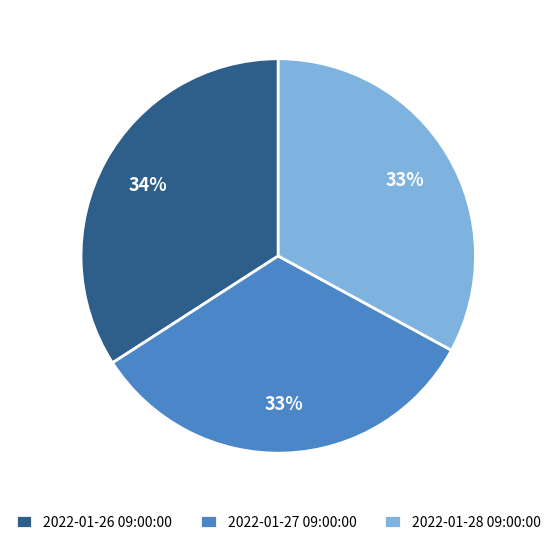

Combined, do 2022-01-27 09:00:00 and 2022-01-28 09:00:00 account for over 50%?

Yes